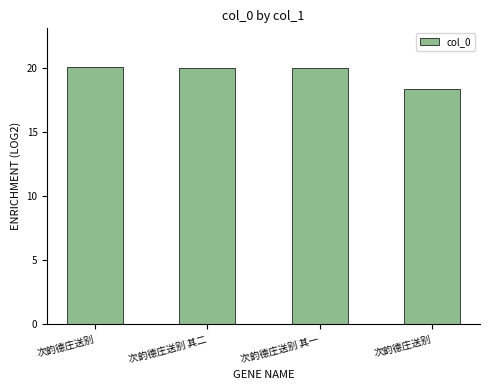

How many bars are there in total?

4